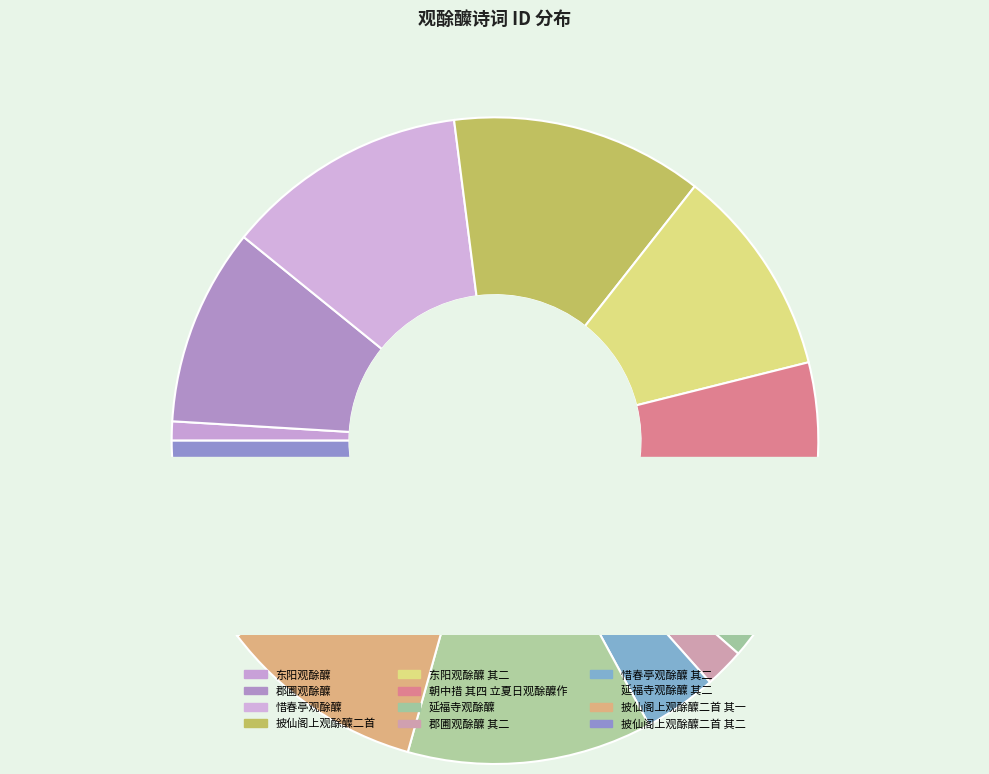

Approximately how many times larger is the value at 披仙阁上观酴醾二首 其一 compared to 惜春亭观酴醾 其二?

2.8